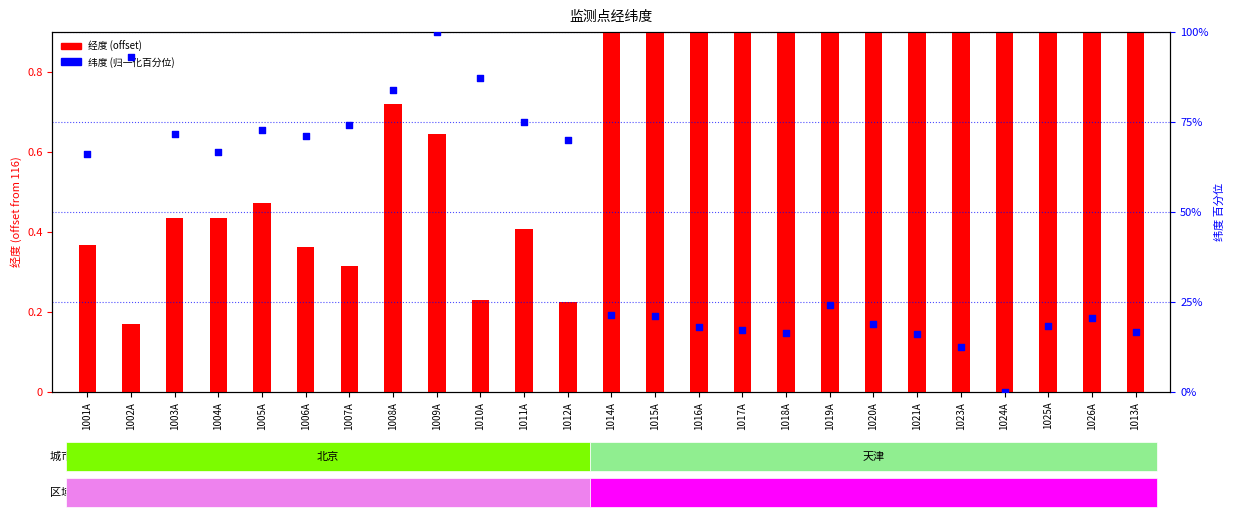

At which category is the sum across all series the highest?

1009A